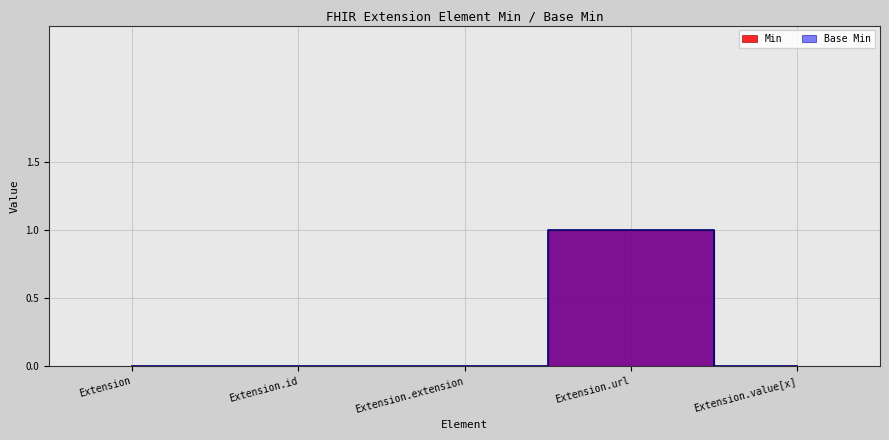

What are all the series names shown in the legend?

Min, Base Min